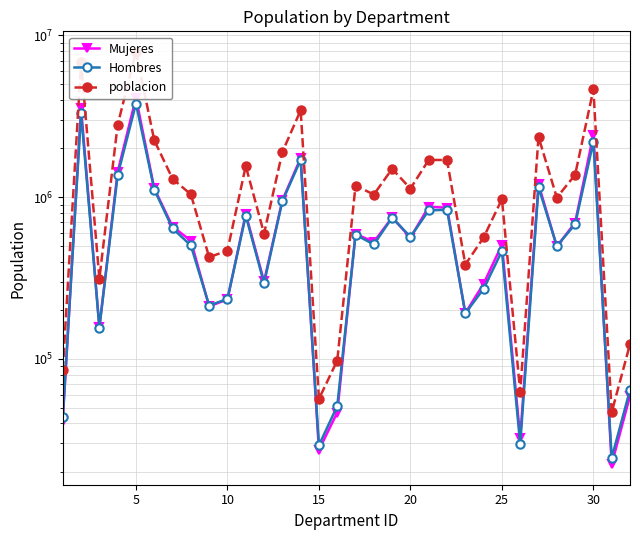

The Mujeres series shows 259372 at 21. True or false?

False